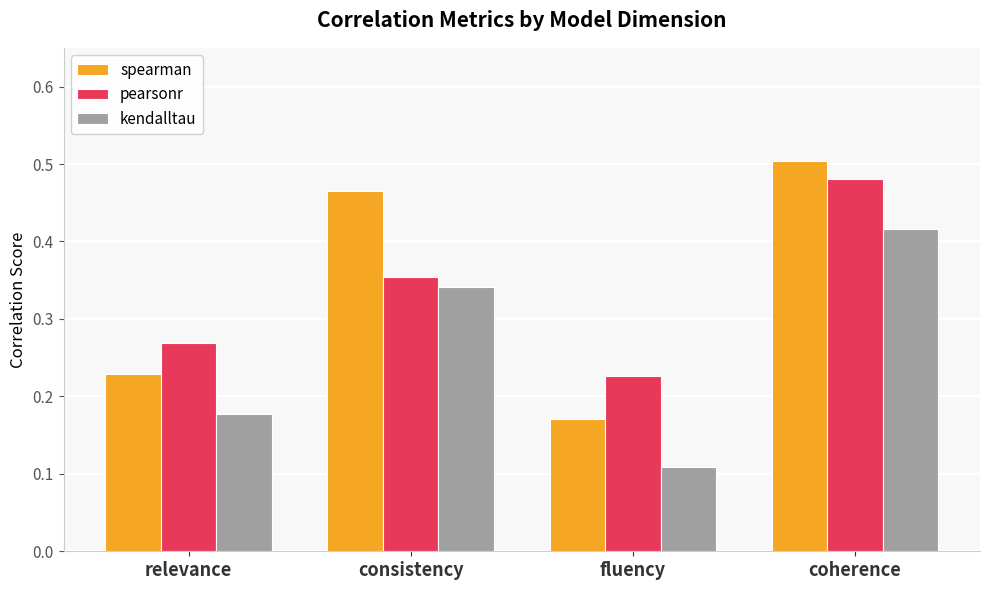

What position from the right is coherence?

1